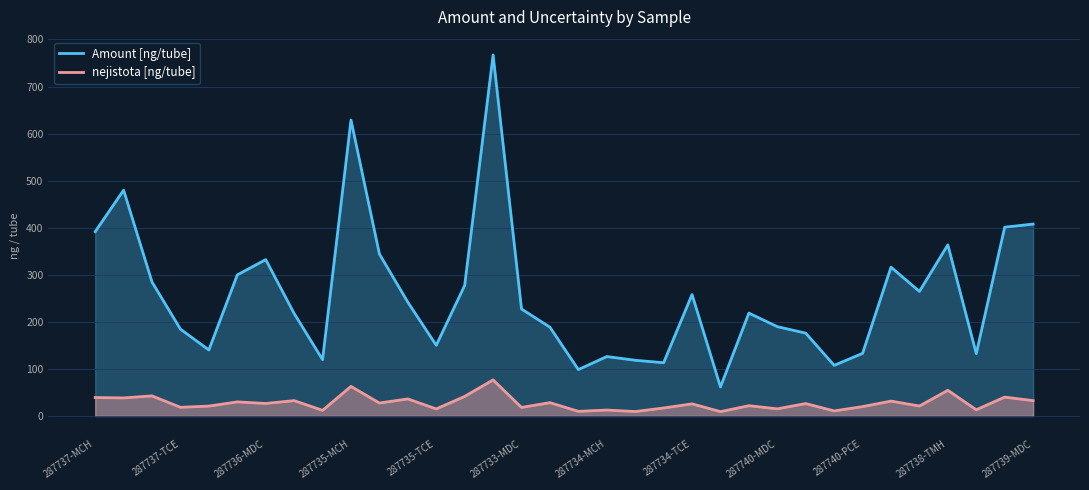

What are all the series names shown in the legend?

Amount [ng/tube], nejistota [ng/tube]